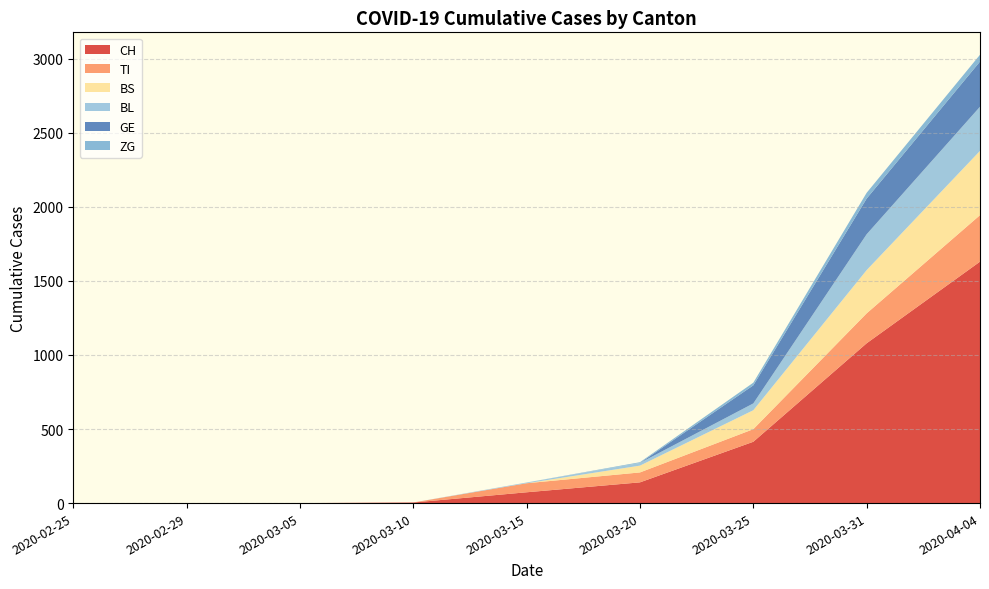

Reading left to right, extract all data points from this chart.

CH: 0	0	0	4	73	140	414	1079	1630
TI: 0	0	0	0	61	67	85	202	314
BS: 0	0	0	0	0	46	128	292	434
BL: 0	0	0	0	5	18	46	242	298
GE: 0	0	0	0	0	0	122	241	305
ZG: 0	0	0	0	0	5	18	39	46